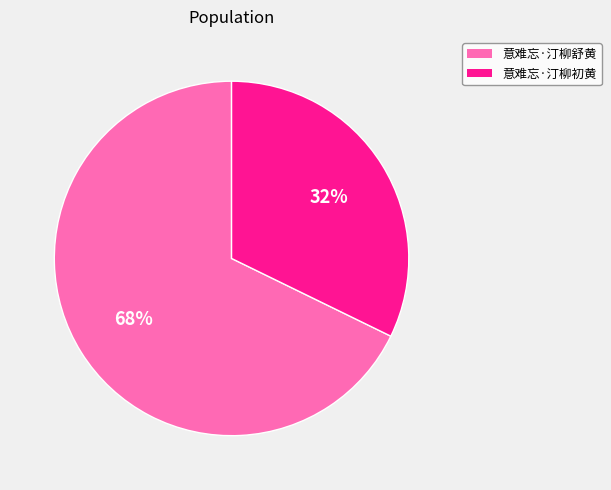

What is the ratio of the value at 意难忘·汀柳舒黄 to the value at 意难忘·汀柳初黄?

2.1